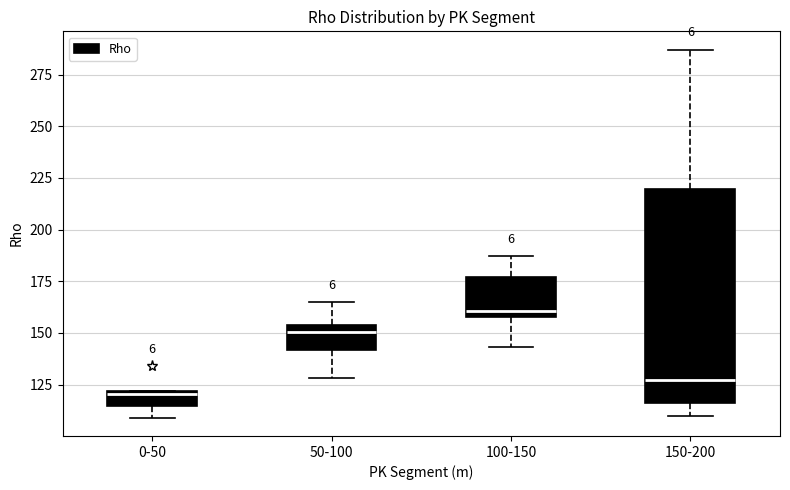

Which box is the tallest, from its lower edge to its upper edge?

150-200